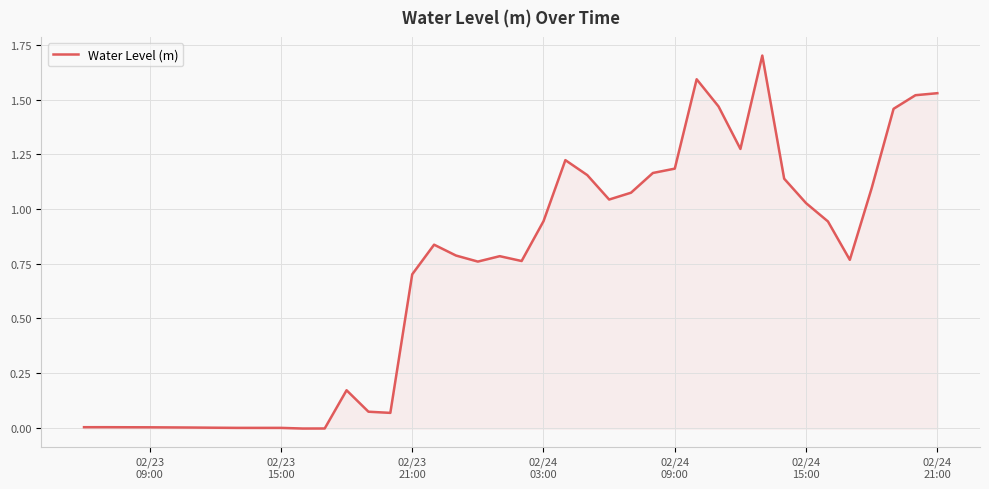

What is the greatest value displayed?

1.7